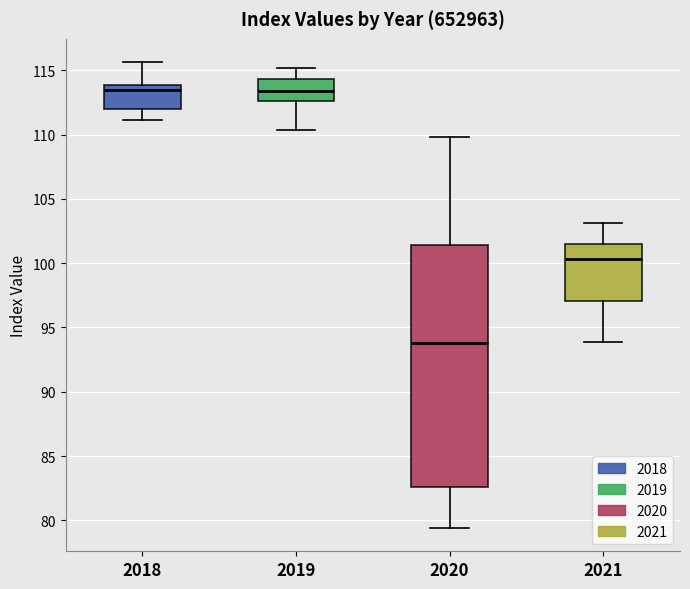

Reading left to right, read every box against the y-axis: the position of its median line, the range the box covers, and the ends of its whiskers. The values are not printed on the chart, so give them approximately, as read against the axis.

2018: median 113.5, box 112.0 to 114.0, whiskers 111.0 to 115.5
2019: median 113.5, box 112.5 to 114.5, whiskers 110.5 to 115.0
2020: median 94.0, box 82.5 to 101.5, whiskers 79.5 to 110.0
2021: median 100.5, box 97.0 to 101.5, whiskers 94.0 to 103.0